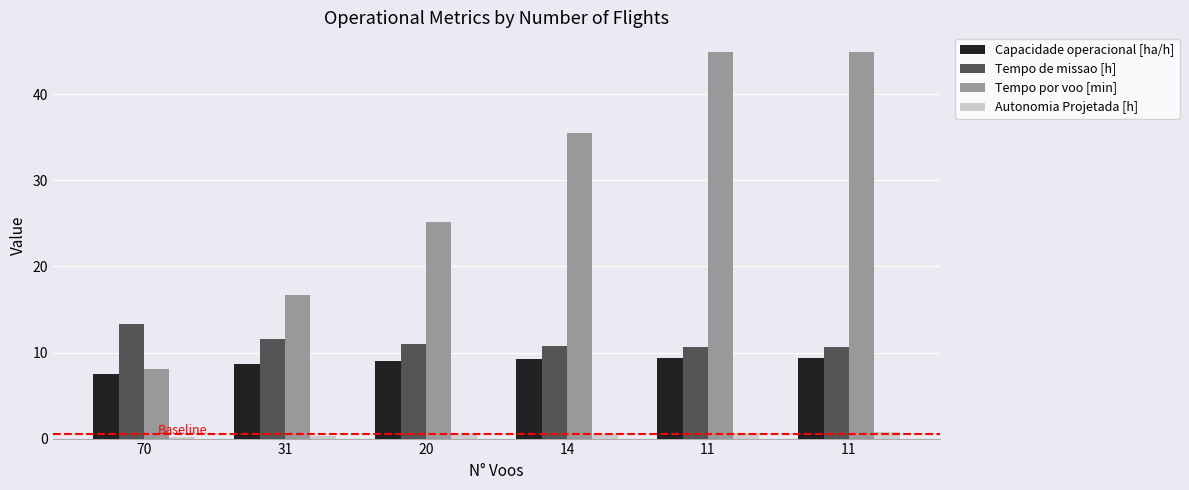

At 70, list the series in order from largest to smallest.

Tempo de missao [h], Tempo por voo [min], Capacidade operacional [ha/h], Autonomia Projetada [h]